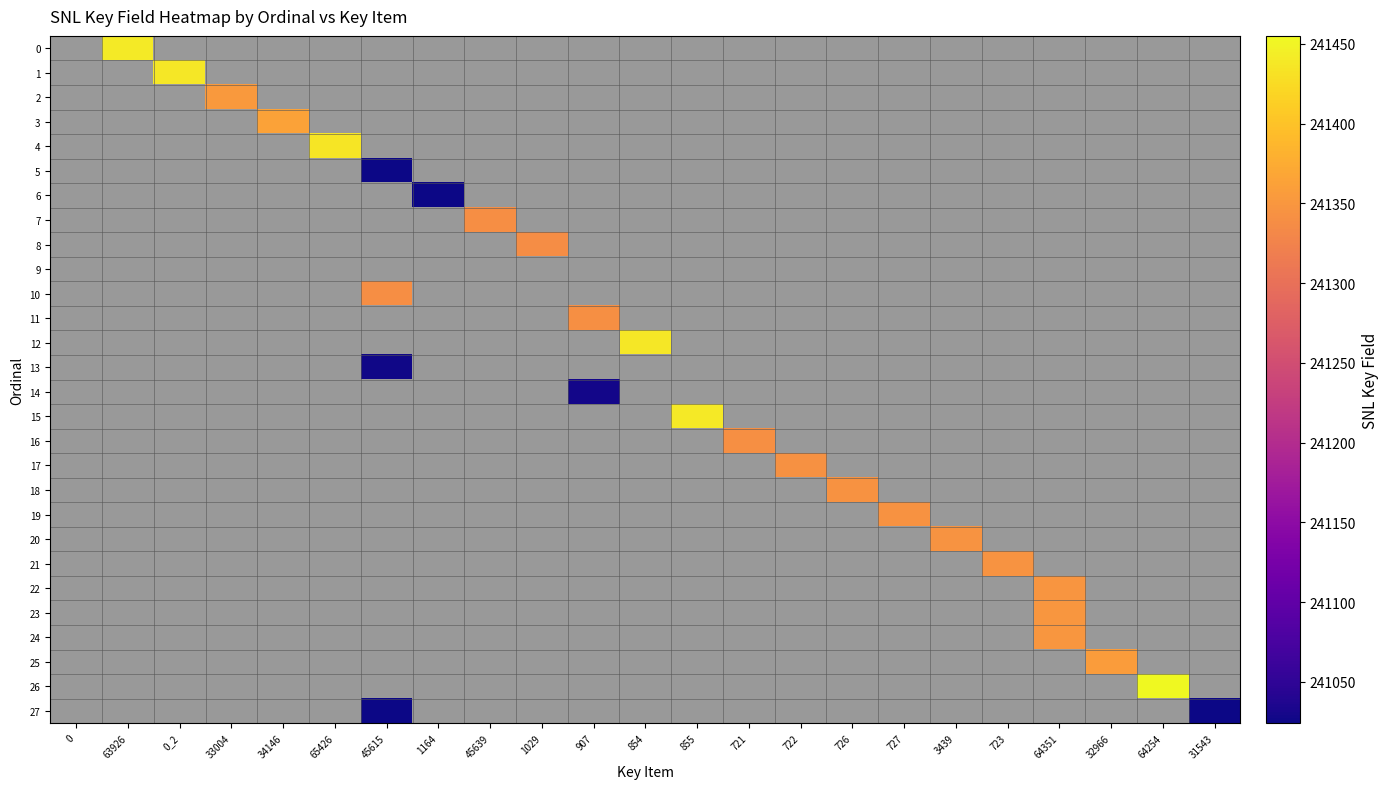

Reading left to right, transcribe all the data shown in this chart.

0: 0=0	63926=241441	0_2=0	33004=0	34146=0	65426=0	45615=0	1164=0	45639=0	1029=0	907=0	854=0	855=0	721=0	722=0	726=0	727=0	3439=0	723=0	64351=0	32966=0	64254=0	31543=0
1: 0=0	63926=0	0_2=241437	33004=0	34146=0	65426=0	45615=0	1164=0	45639=0	1029=0	907=0	854=0	855=0	721=0	722=0	726=0	727=0	3439=0	723=0	64351=0	32966=0	64254=0	31543=0
2: 0=0	63926=0	0_2=0	33004=241353	34146=0	65426=0	45615=0	1164=0	45639=0	1029=0	907=0	854=0	855=0	721=0	722=0	726=0	727=0	3439=0	723=0	64351=0	32966=0	64254=0	31543=0
3: 0=0	63926=0	0_2=0	33004=0	34146=241364	65426=0	45615=0	1164=0	45639=0	1029=0	907=0	854=0	855=0	721=0	722=0	726=0	727=0	3439=0	723=0	64351=0	32966=0	64254=0	31543=0
4: 0=0	63926=0	0_2=0	33004=0	34146=0	65426=241436	45615=0	1164=0	45639=0	1029=0	907=0	854=0	855=0	721=0	722=0	726=0	727=0	3439=0	723=0	64351=0	32966=0	64254=0	31543=0
5: 0=0	63926=0	0_2=0	33004=0	34146=0	65426=0	45615=241024	1164=0	45639=0	1029=0	907=0	854=0	855=0	721=0	722=0	726=0	727=0	3439=0	723=0	64351=0	32966=0	64254=0	31543=0
6: 0=0	63926=0	0_2=0	33004=0	34146=0	65426=0	45615=0	1164=241025	45639=0	1029=0	907=0	854=0	855=0	721=0	722=0	726=0	727=0	3439=0	723=0	64351=0	32966=0	64254=0	31543=0
7: 0=0	63926=0	0_2=0	33004=0	34146=0	65426=0	45615=0	1164=0	45639=241339	1029=0	907=0	854=0	855=0	721=0	722=0	726=0	727=0	3439=0	723=0	64351=0	32966=0	64254=0	31543=0
8: 0=0	63926=0	0_2=0	33004=0	34146=0	65426=0	45615=0	1164=0	45639=0	1029=241338	907=0	854=0	855=0	721=0	722=0	726=0	727=0	3439=0	723=0	64351=0	32966=0	64254=0	31543=0
9: 0=0	63926=0	0_2=0	33004=0	34146=0	65426=0	45615=0	1164=0	45639=0	1029=0	907=0	854=0	855=0	721=0	722=0	726=0	727=0	3439=0	723=0	64351=0	32966=0	64254=0	31543=0
10: 0=0	63926=0	0_2=0	33004=0	34146=0	65426=0	45615=241340	1164=0	45639=0	1029=0	907=0	854=0	855=0	721=0	722=0	726=0	727=0	3439=0	723=0	64351=0	32966=0	64254=0	31543=0
11: 0=0	63926=0	0_2=0	33004=0	34146=0	65426=0	45615=0	1164=0	45639=0	1029=0	907=241341	854=0	855=0	721=0	722=0	726=0	727=0	3439=0	723=0	64351=0	32966=0	64254=0	31543=0
12: 0=0	63926=0	0_2=0	33004=0	34146=0	65426=0	45615=0	1164=0	45639=0	1029=0	907=0	854=241438	855=0	721=0	722=0	726=0	727=0	3439=0	723=0	64351=0	32966=0	64254=0	31543=0
13: 0=0	63926=0	0_2=0	33004=0	34146=0	65426=0	45615=241027	1164=0	45639=0	1029=0	907=0	854=0	855=0	721=0	722=0	726=0	727=0	3439=0	723=0	64351=0	32966=0	64254=0	31543=0
14: 0=0	63926=0	0_2=0	33004=0	34146=0	65426=0	45615=0	1164=0	45639=0	1029=0	907=241029	854=0	855=0	721=0	722=0	726=0	727=0	3439=0	723=0	64351=0	32966=0	64254=0	31543=0
15: 0=0	63926=0	0_2=0	33004=0	34146=0	65426=0	45615=0	1164=0	45639=0	1029=0	907=0	854=0	855=241439	721=0	722=0	726=0	727=0	3439=0	723=0	64351=0	32966=0	64254=0	31543=0
16: 0=0	63926=0	0_2=0	33004=0	34146=0	65426=0	45615=0	1164=0	45639=0	1029=0	907=0	854=0	855=0	721=241342	722=0	726=0	727=0	3439=0	723=0	64351=0	32966=0	64254=0	31543=0
17: 0=0	63926=0	0_2=0	33004=0	34146=0	65426=0	45615=0	1164=0	45639=0	1029=0	907=0	854=0	855=0	721=0	722=241343	726=0	727=0	3439=0	723=0	64351=0	32966=0	64254=0	31543=0
18: 0=0	63926=0	0_2=0	33004=0	34146=0	65426=0	45615=0	1164=0	45639=0	1029=0	907=0	854=0	855=0	721=0	722=0	726=241344	727=0	3439=0	723=0	64351=0	32966=0	64254=0	31543=0
19: 0=0	63926=0	0_2=0	33004=0	34146=0	65426=0	45615=0	1164=0	45639=0	1029=0	907=0	854=0	855=0	721=0	722=0	726=0	727=241345	3439=0	723=0	64351=0	32966=0	64254=0	31543=0
20: 0=0	63926=0	0_2=0	33004=0	34146=0	65426=0	45615=0	1164=0	45639=0	1029=0	907=0	854=0	855=0	721=0	722=0	726=0	727=0	3439=241346	723=0	64351=0	32966=0	64254=0	31543=0
21: 0=0	63926=0	0_2=0	33004=0	34146=0	65426=0	45615=0	1164=0	45639=0	1029=0	907=0	854=0	855=0	721=0	722=0	726=0	727=0	3439=0	723=241347	64351=0	32966=0	64254=0	31543=0
22: 0=0	63926=0	0_2=0	33004=0	34146=0	65426=0	45615=0	1164=0	45639=0	1029=0	907=0	854=0	855=0	721=0	722=0	726=0	727=0	3439=0	723=0	64351=241348	32966=0	64254=0	31543=0
23: 0=0	63926=0	0_2=0	33004=0	34146=0	65426=0	45615=0	1164=0	45639=0	1029=0	907=0	854=0	855=0	721=0	722=0	726=0	727=0	3439=0	723=0	64351=241349	32966=0	64254=0	31543=0
24: 0=0	63926=0	0_2=0	33004=0	34146=0	65426=0	45615=0	1164=0	45639=0	1029=0	907=0	854=0	855=0	721=0	722=0	726=0	727=0	3439=0	723=0	64351=241350	32966=0	64254=0	31543=0
25: 0=0	63926=0	0_2=0	33004=0	34146=0	65426=0	45615=0	1164=0	45639=0	1029=0	907=0	854=0	855=0	721=0	722=0	726=0	727=0	3439=0	723=0	64351=0	32966=241357	64254=0	31543=0
26: 0=0	63926=0	0_2=0	33004=0	34146=0	65426=0	45615=0	1164=0	45639=0	1029=0	907=0	854=0	855=0	721=0	722=0	726=0	727=0	3439=0	723=0	64351=0	32966=0	64254=241455	31543=0
27: 0=0	63926=0	0_2=0	33004=0	34146=0	65426=0	45615=241024	1164=0	45639=0	1029=0	907=0	854=0	855=0	721=0	722=0	726=0	727=0	3439=0	723=0	64351=0	32966=0	64254=0	31543=241024